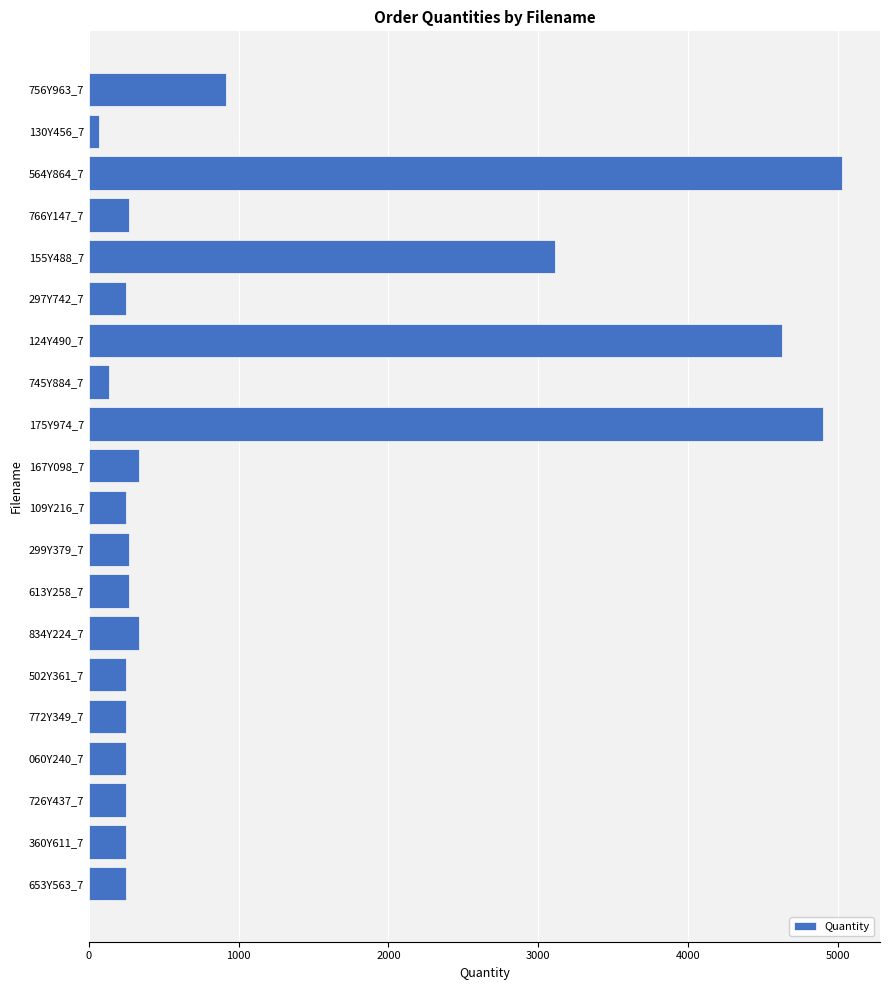

Which has a higher value, 564Y864_7 or 726Y437_7?

564Y864_7